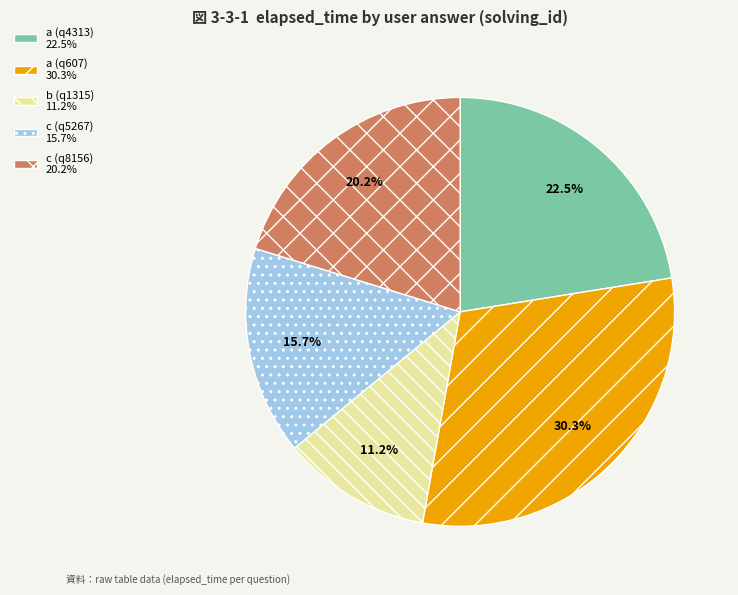

Rank the categories by value from lowest to highest.

b (q1315), c (q5267), c (q8156), a (q4313), a (q607)